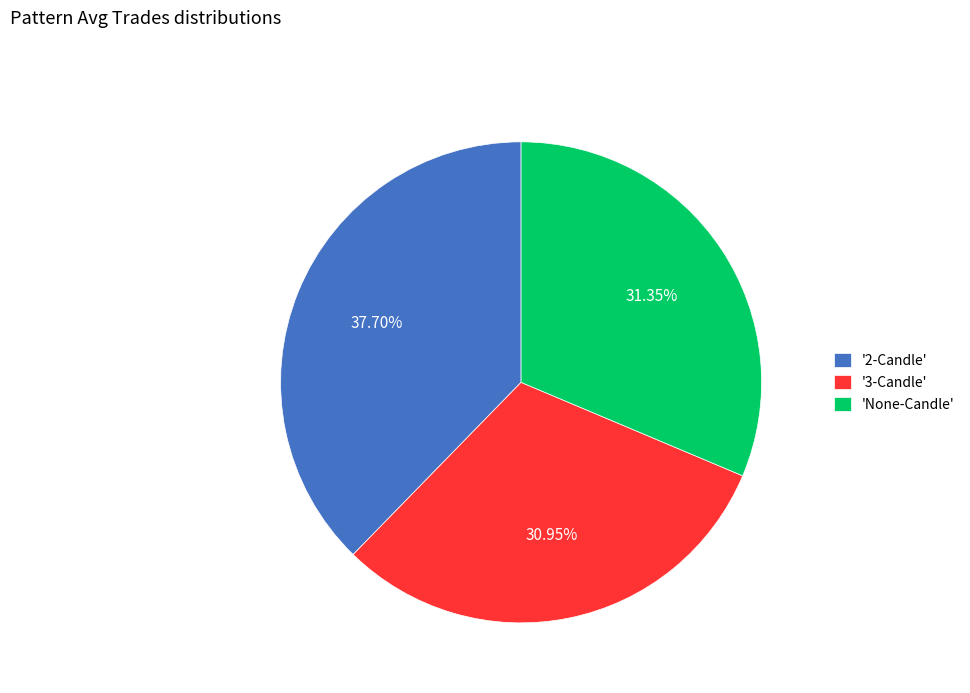

Does '3-Candle' represent more than half of the total?

No